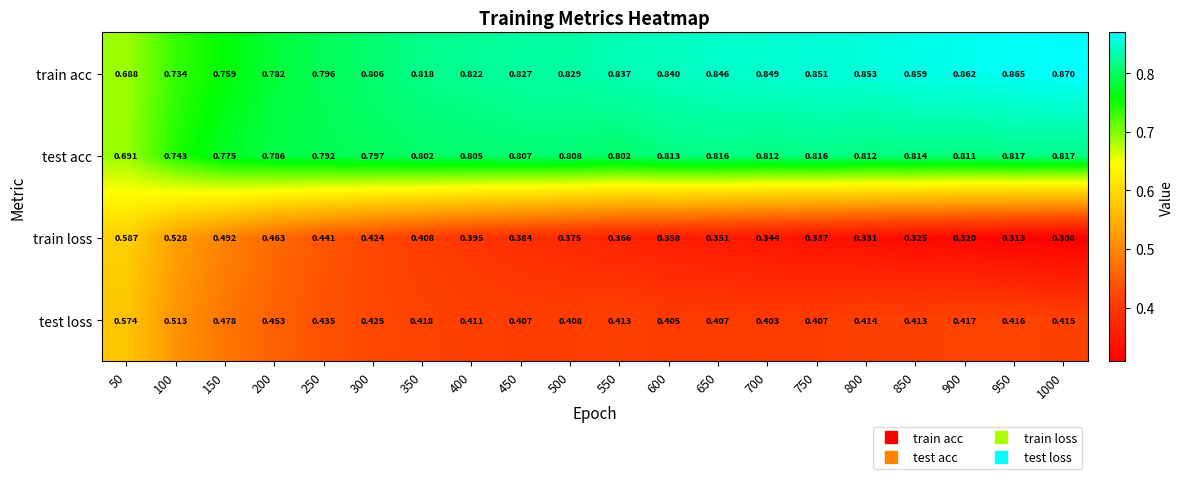

How many data points does each series have?

20